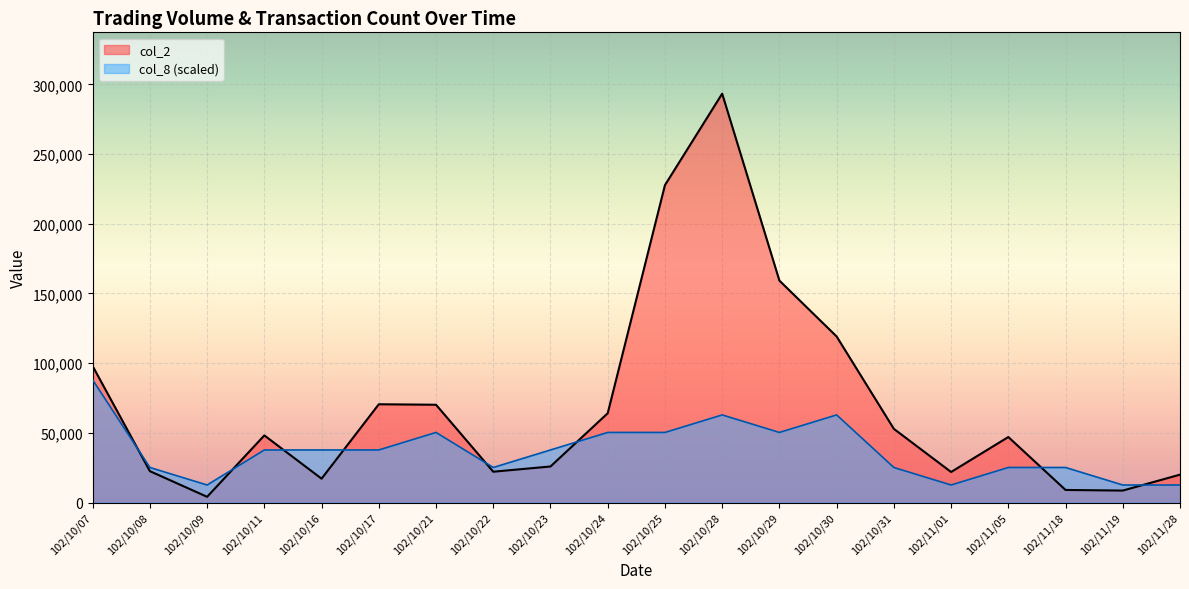

What is the maximum value shown in the chart?

293320.0